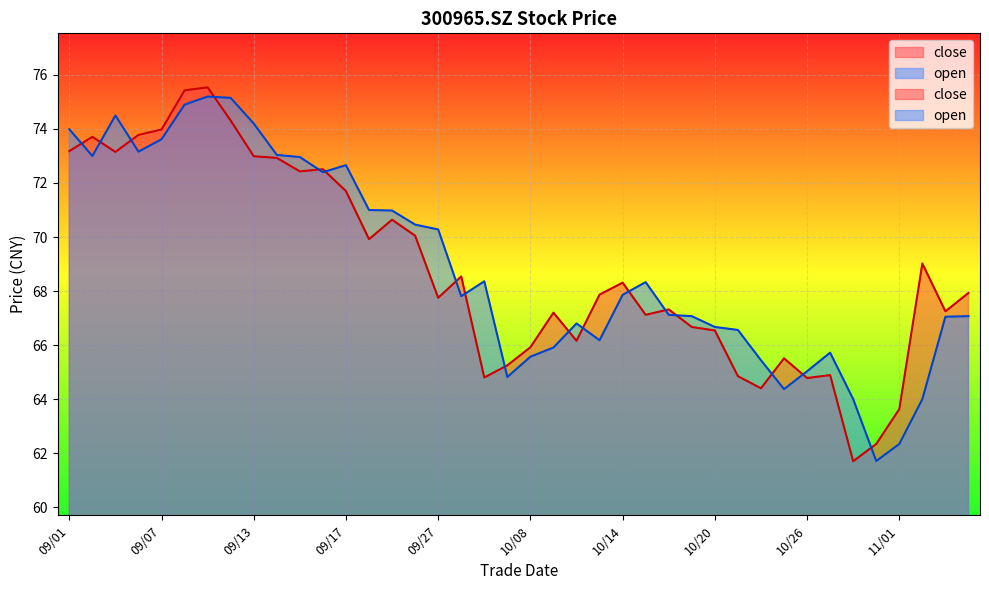

What is the sum of the close values at 09/24 and 09/06?

143.8